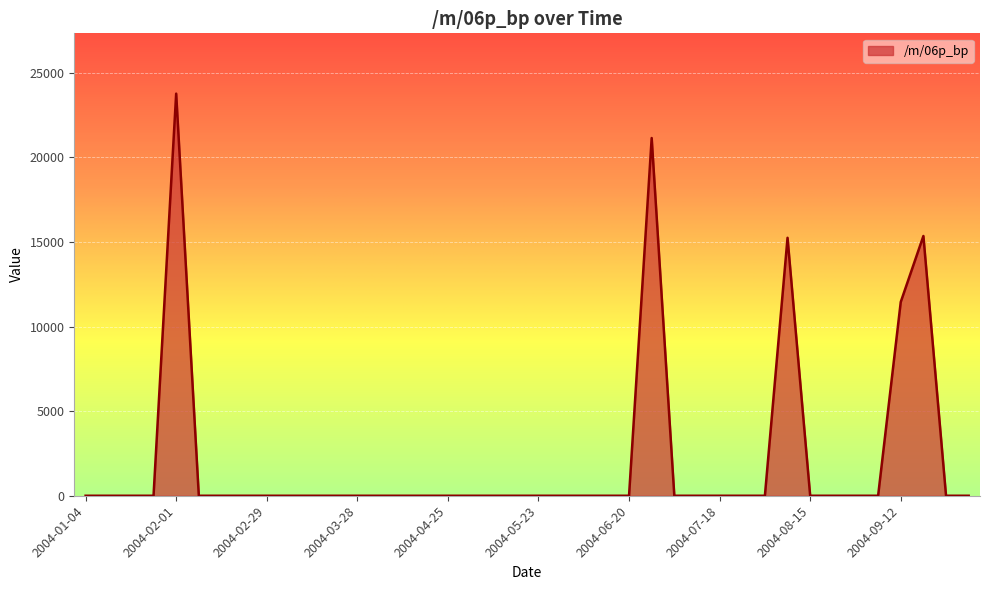

What is the maximum value shown in the chart?

23762.7